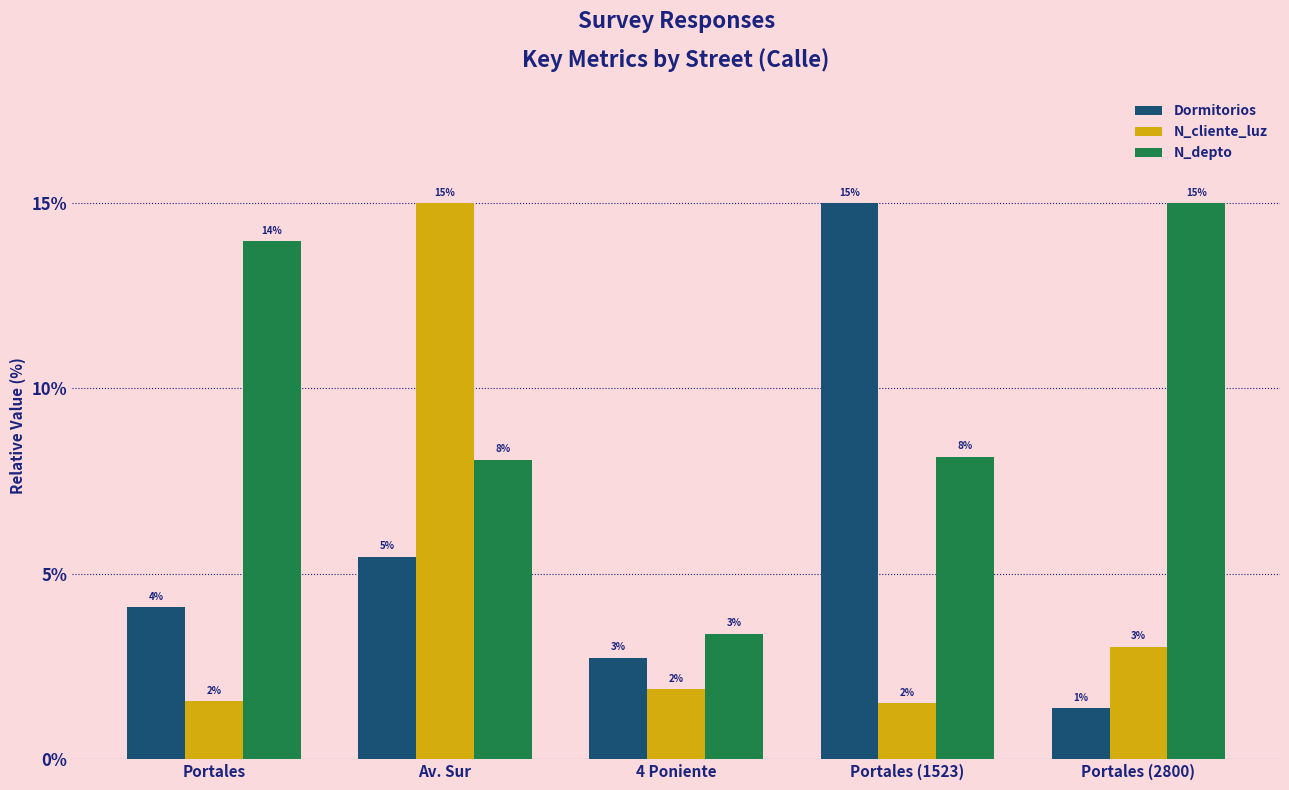

Between Portales (2800) and Av. Sur, which is larger?

Av. Sur